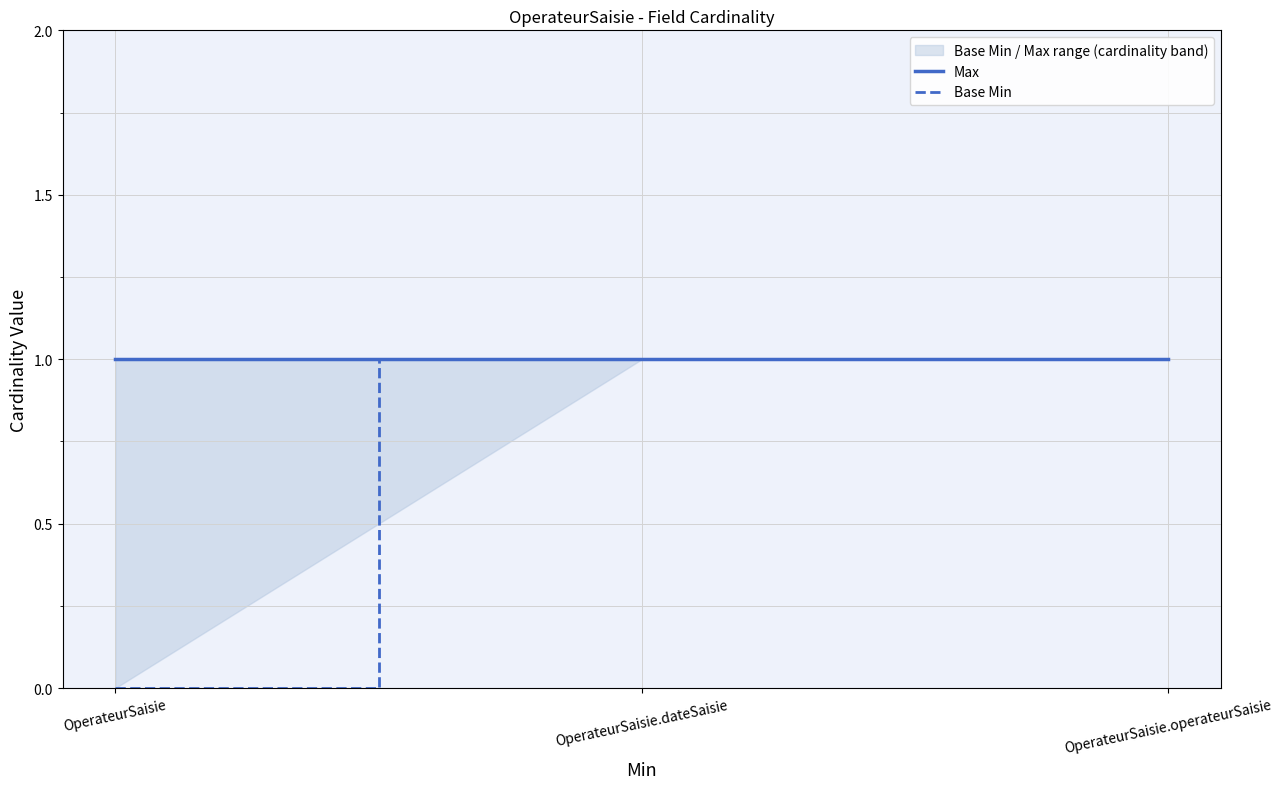

Count the Base Min values in the range 0 to 1.

3